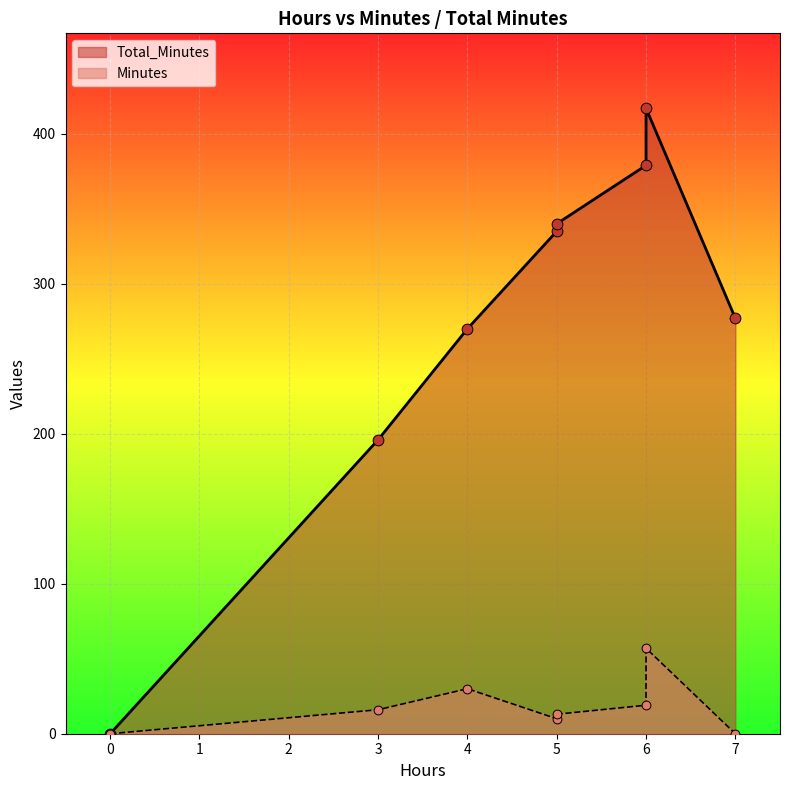

What are all the series names shown in the legend?

Total_Minutes, Minutes